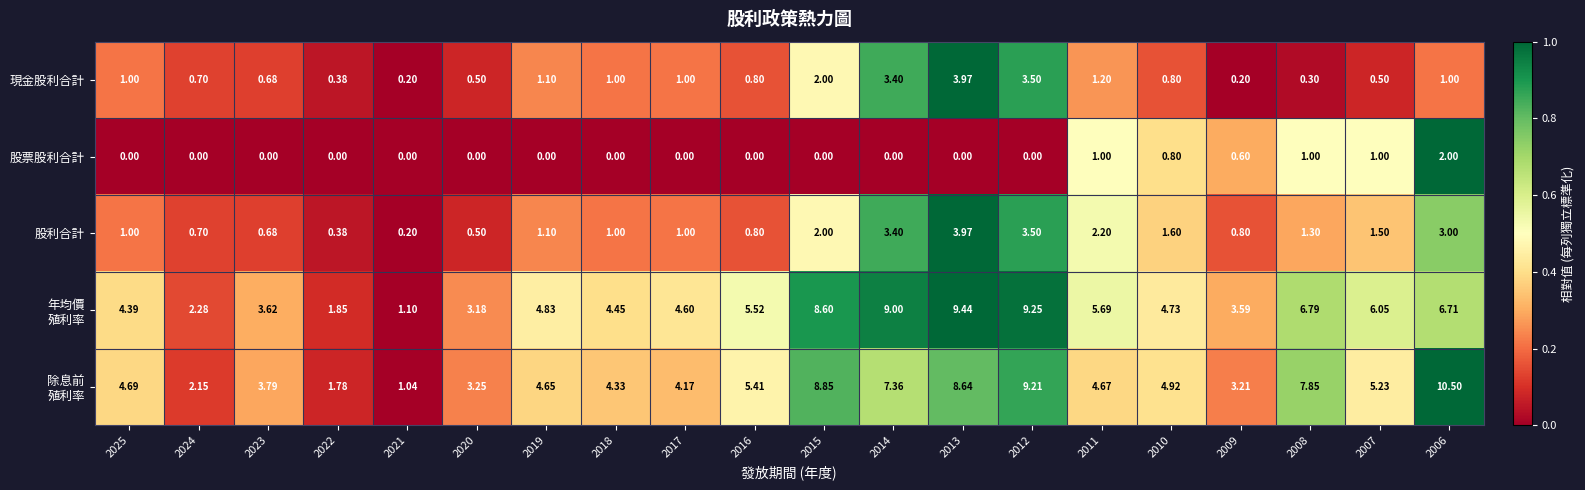

Is the value of 股利合計 at 2021 greater than the value of 現金股利合計 at 2020?

No